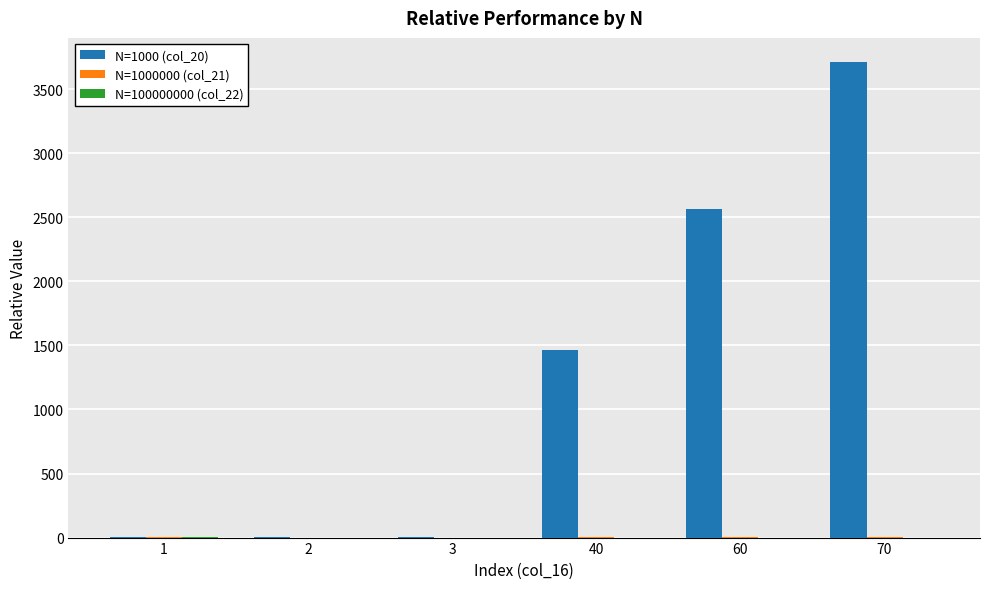

Which series has the largest total across all categories?

N=1000 (col_20)